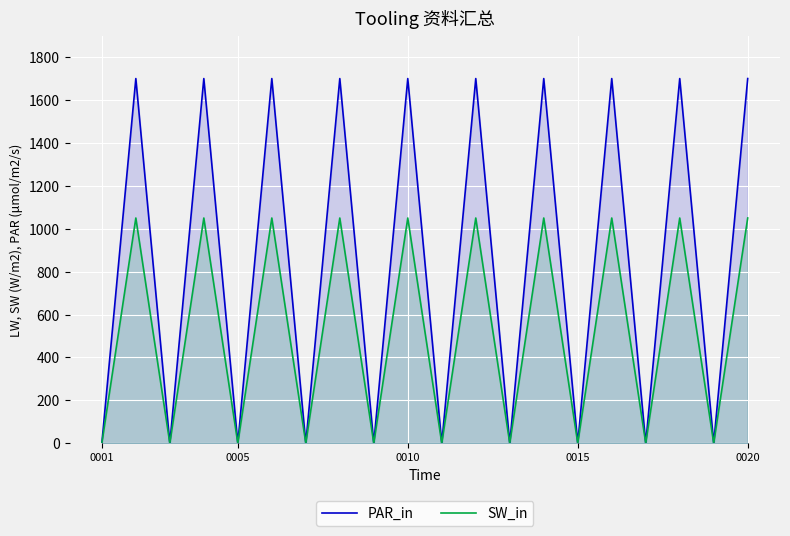

Rank the series by their maximum value, from highest to lowest.

PAR_in, SW_in